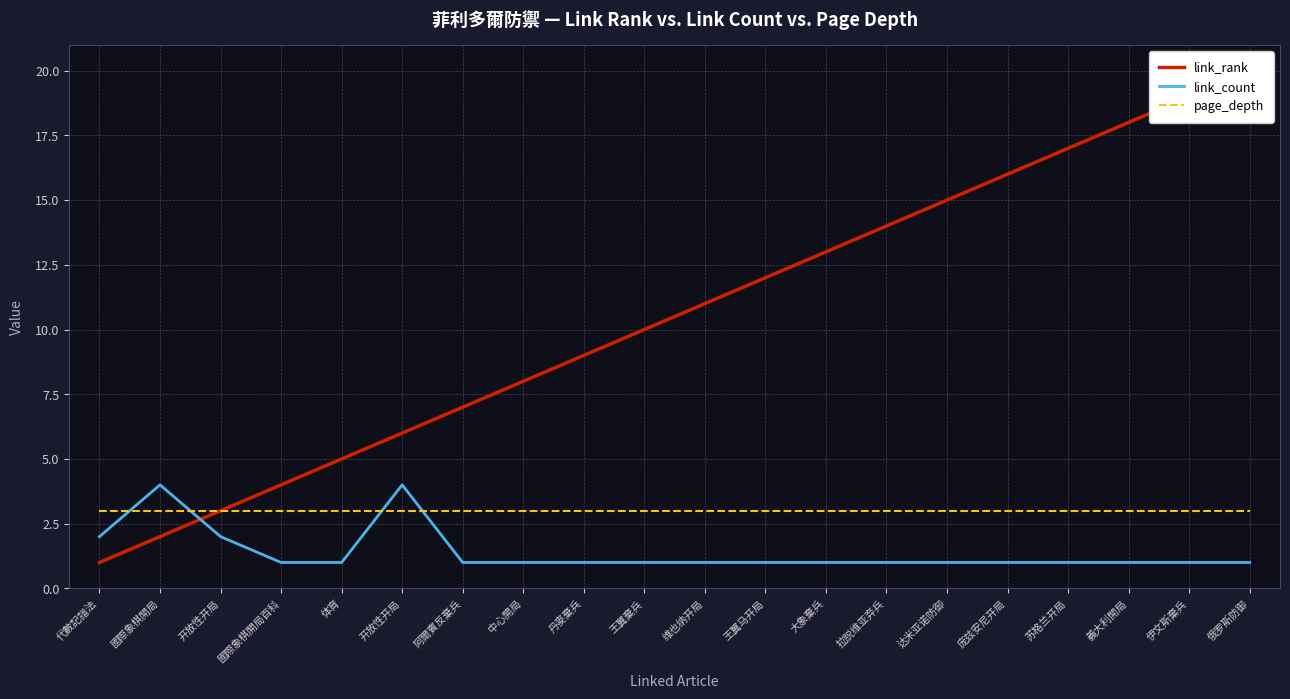

Which series changed the most between 國際象棋開局百科 and 丹麥棄兵?

link_rank